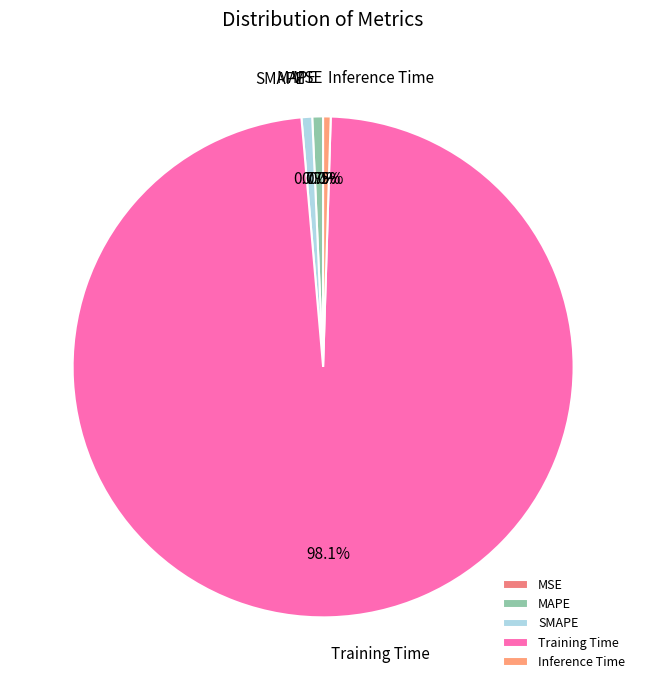

To the nearest percent, what portion does MAPE represent?

1%